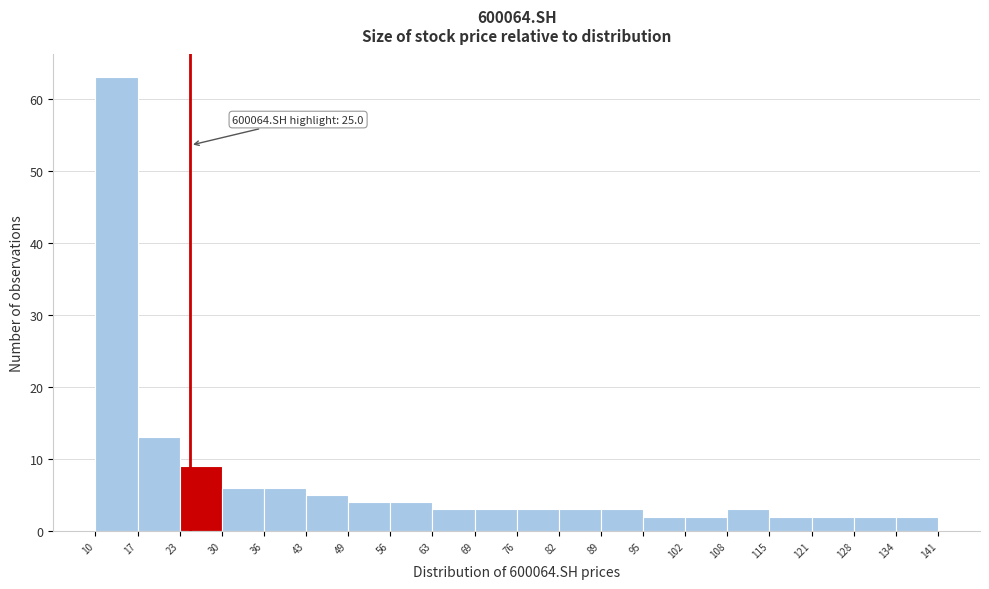

Over which range of the x-axis is the bar tallest?

10 to 17